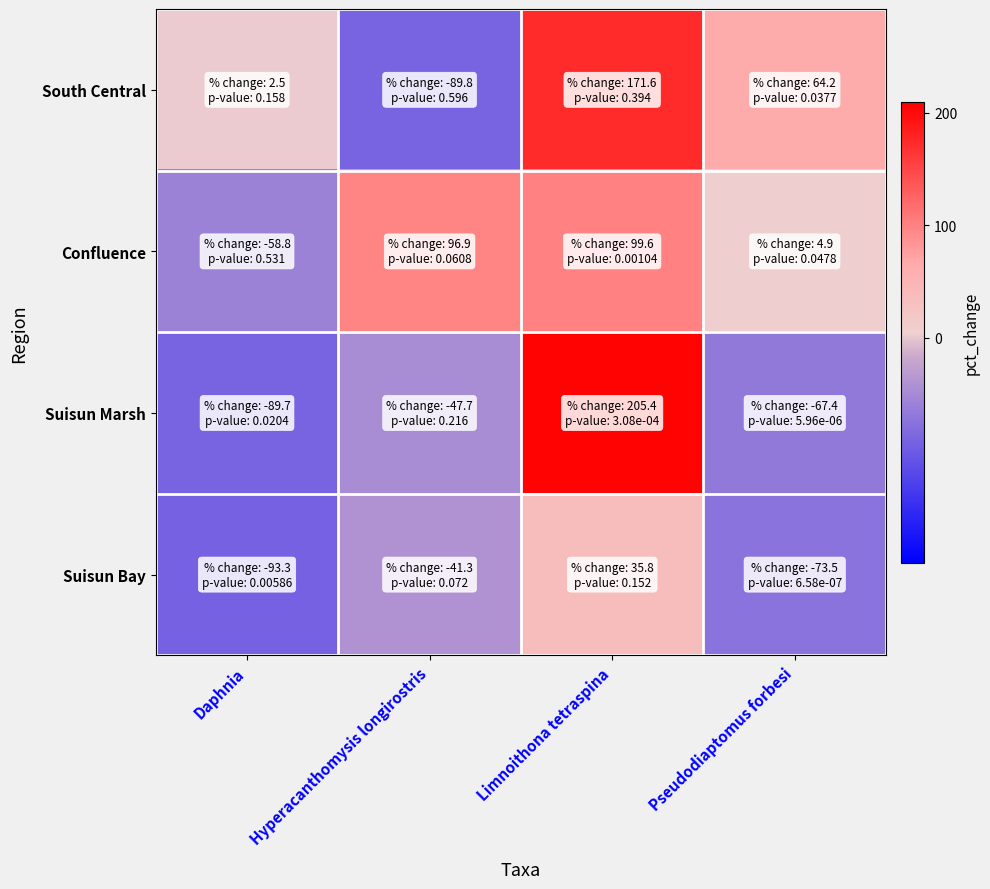

Between Pseudodiaptomus forbesi and Limnoithona tetraspina, which is larger?

Limnoithona tetraspina